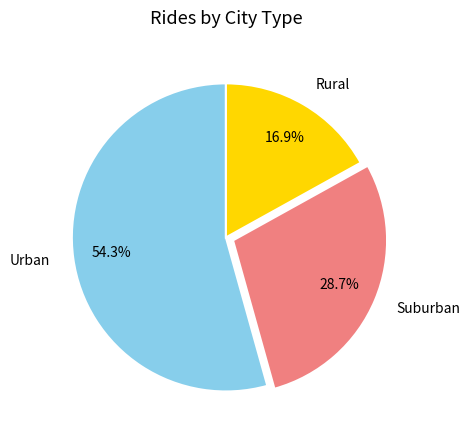

Which slice is the smallest?

Rural